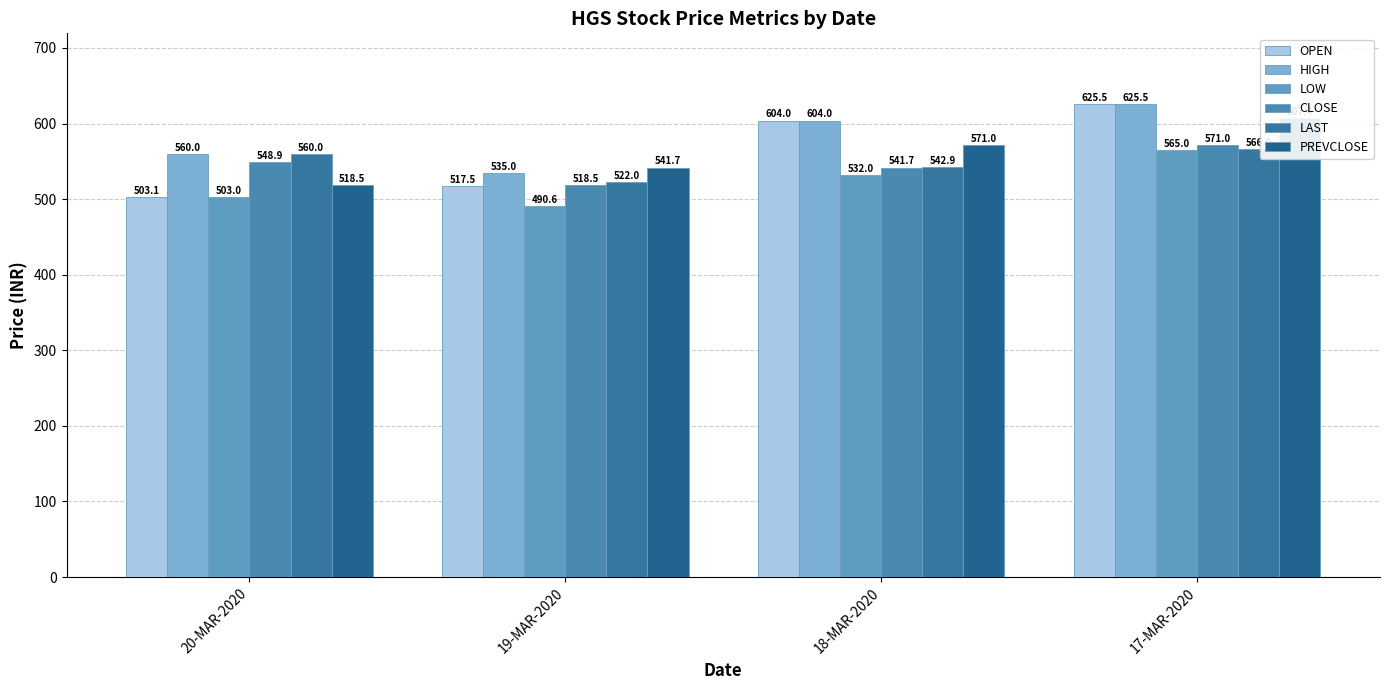

The value of PREVCLOSE at 20-MAR-2020 is 313.1. True or false?

False